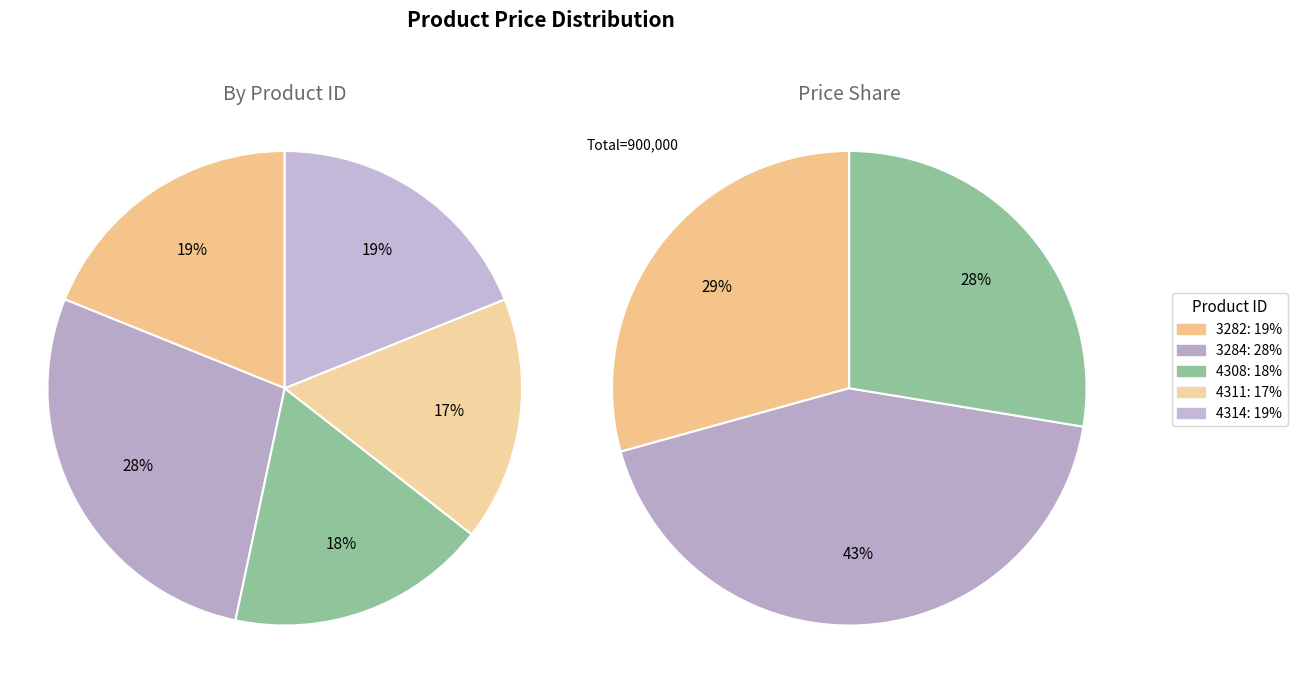

Is there a majority slice in this chart?

No